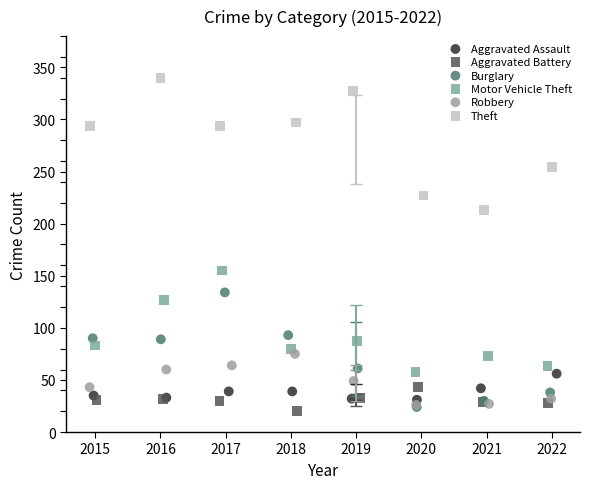

Which series contains the highest Y value?

Theft